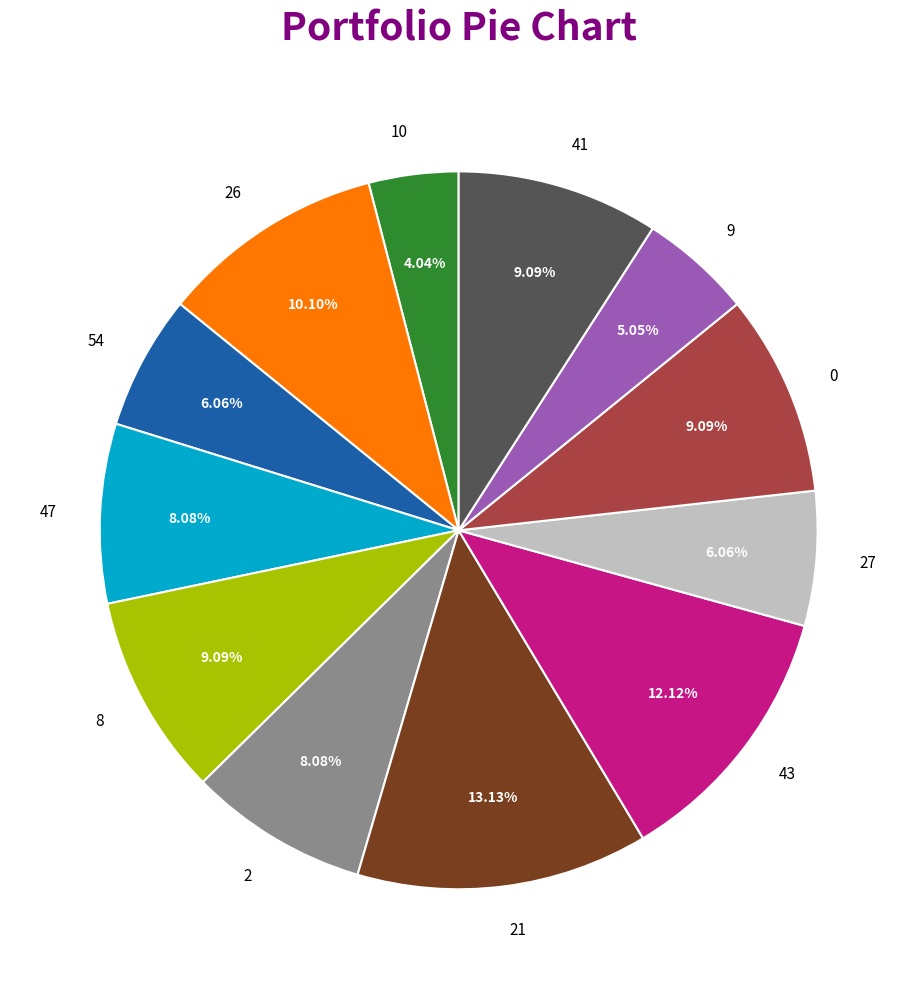

What is the ratio of the value at 21 to the value at 43?

1.1